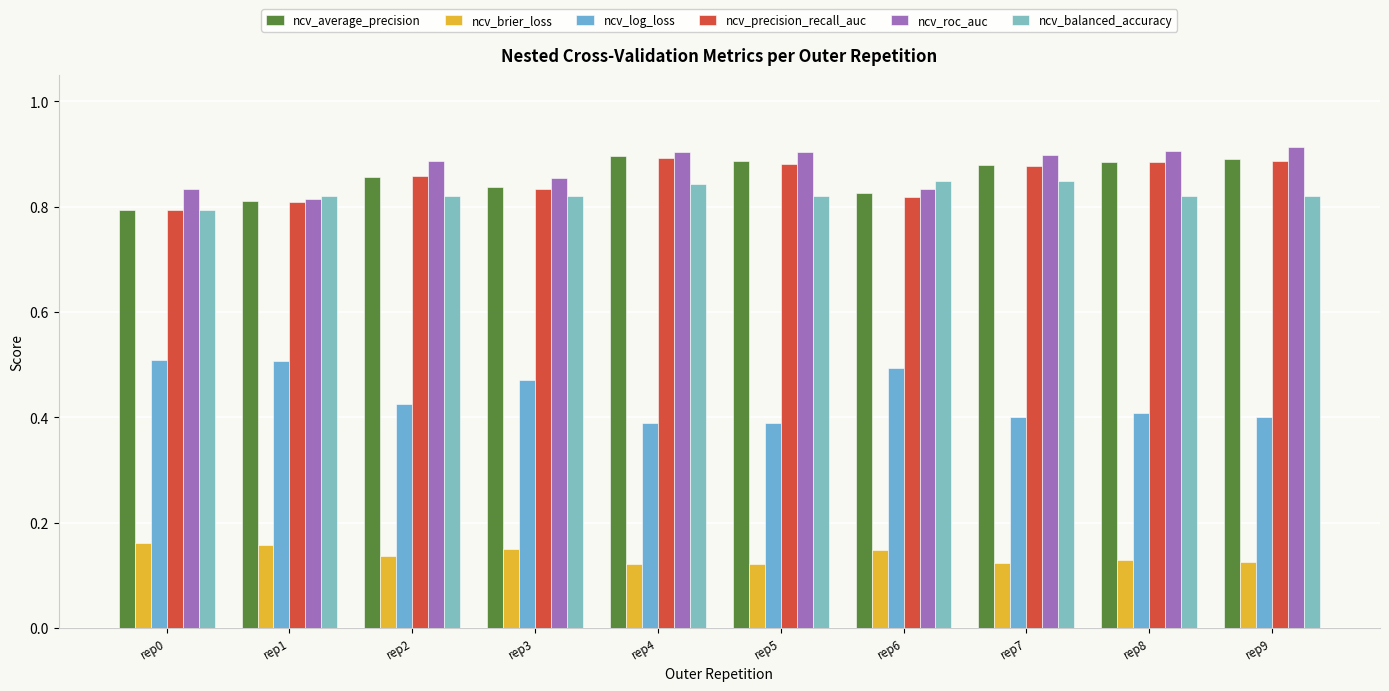

What is the value of the ncv_log_loss bar at the 6th from the left?

0.4